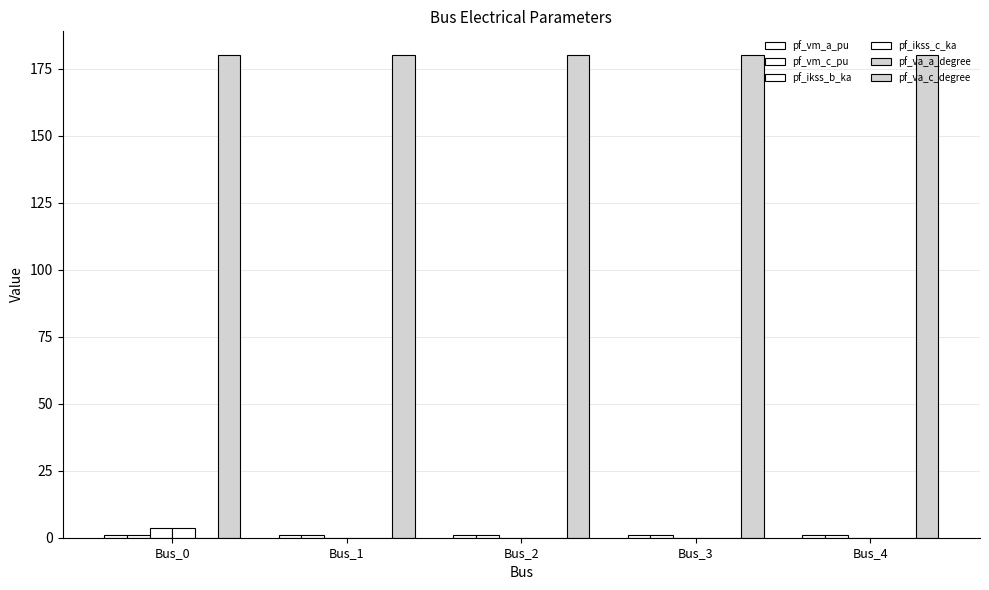

Where is pf_ikss_b_ka nearest to the value 1?

Bus_1